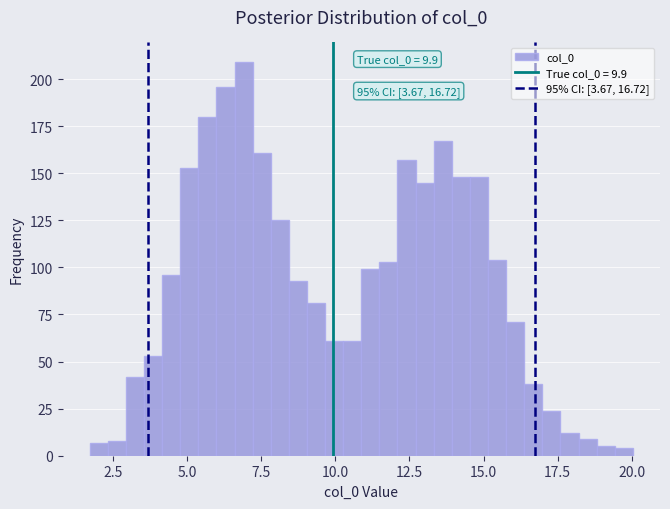

Around what value on the x-axis is the tallest bar? Give the approximate position of its centre, as read against the axis.

7.0